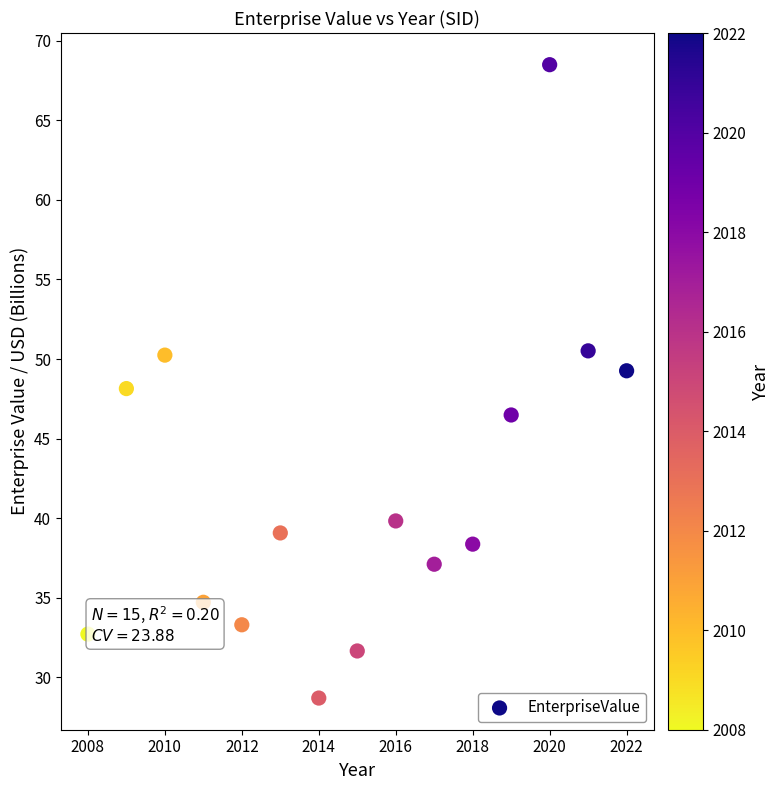

What is the range of Y values (max minus min)?

39.8